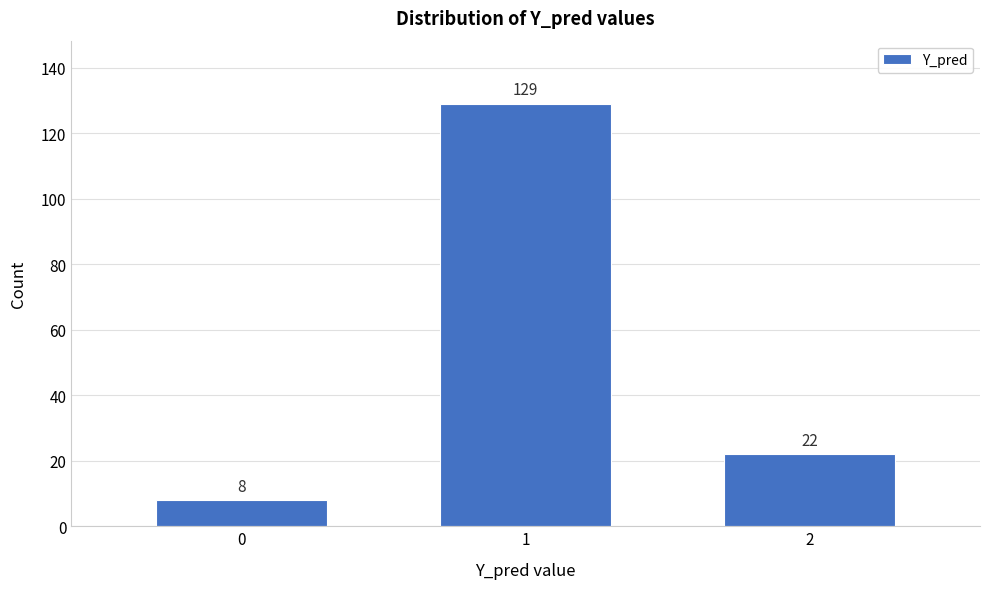

Reading right to left, transcribe all the data shown in this chart.

2=22	1=129	0=8